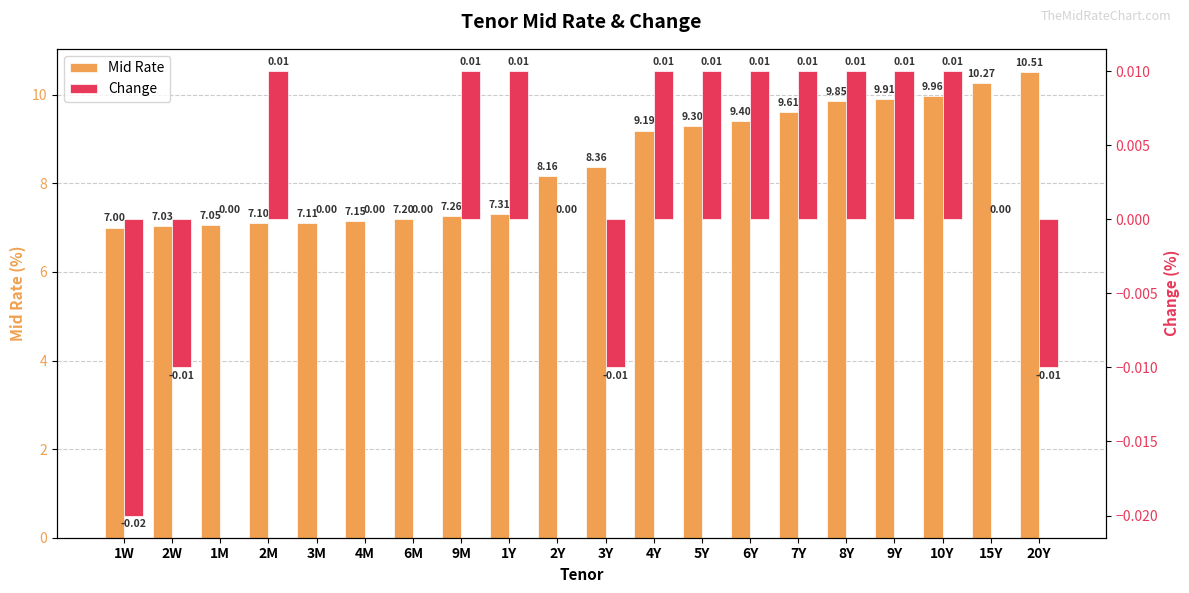

The value of Mid Rate at 8Y is 3.8. True or false?

False